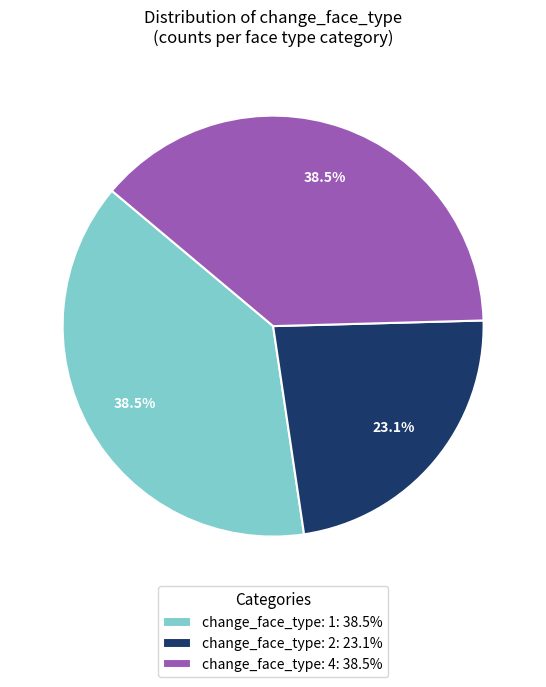

Approximately how many times larger is the value at change_face_type: 4: 38.5% compared to change_face_type: 2: 23.1%?

1.7